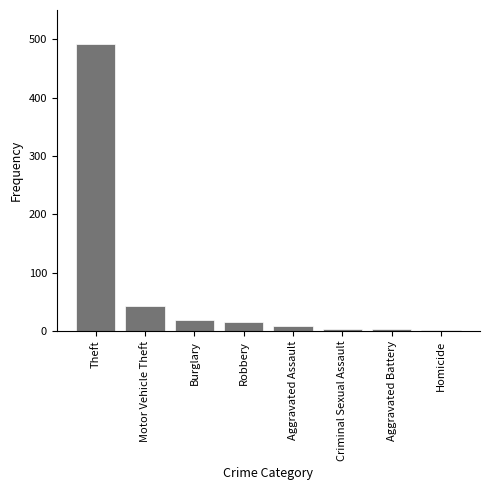

What is the greatest value displayed?

491